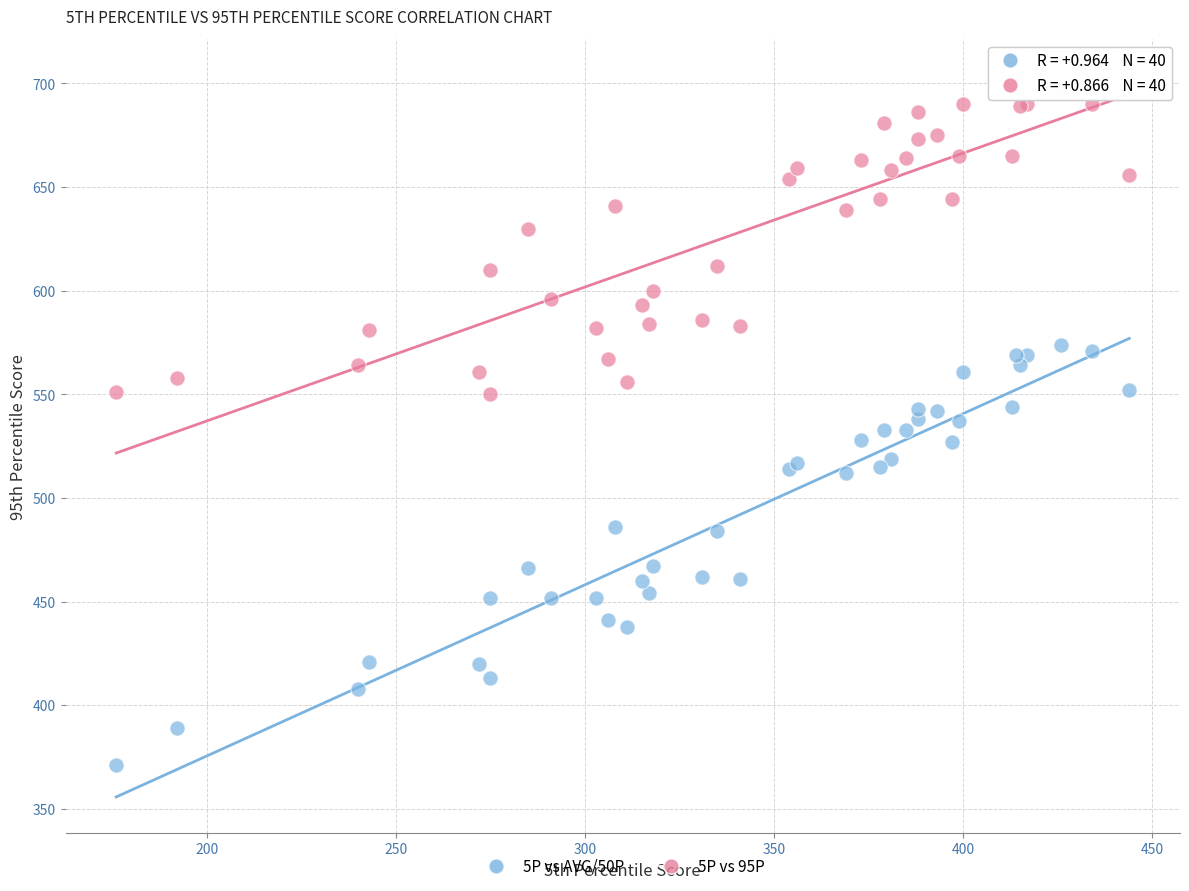

Which series has the widest spread of Y values?

5P vs AVG/50P